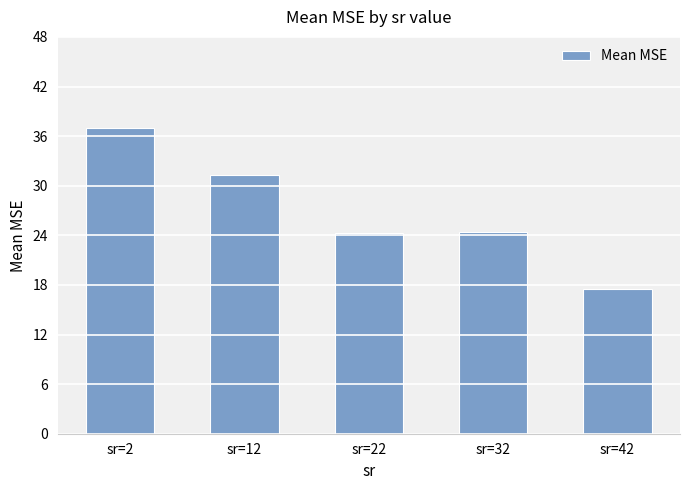

What is the change in value from sr=32 to sr=42?

-6.8